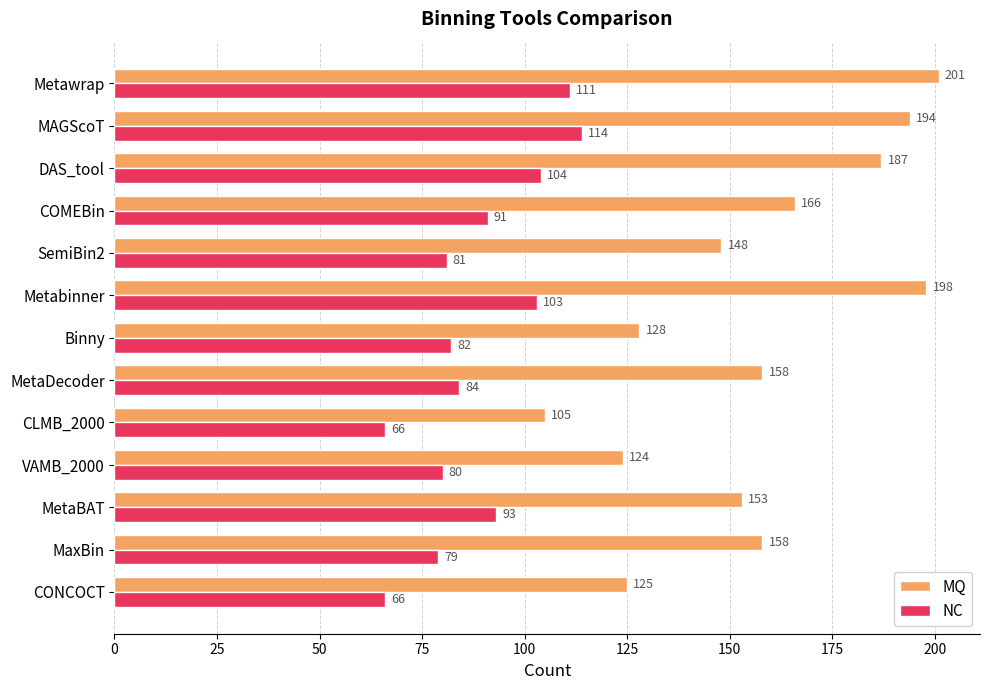

The NC series shows 150 at MetaDecoder. True or false?

False